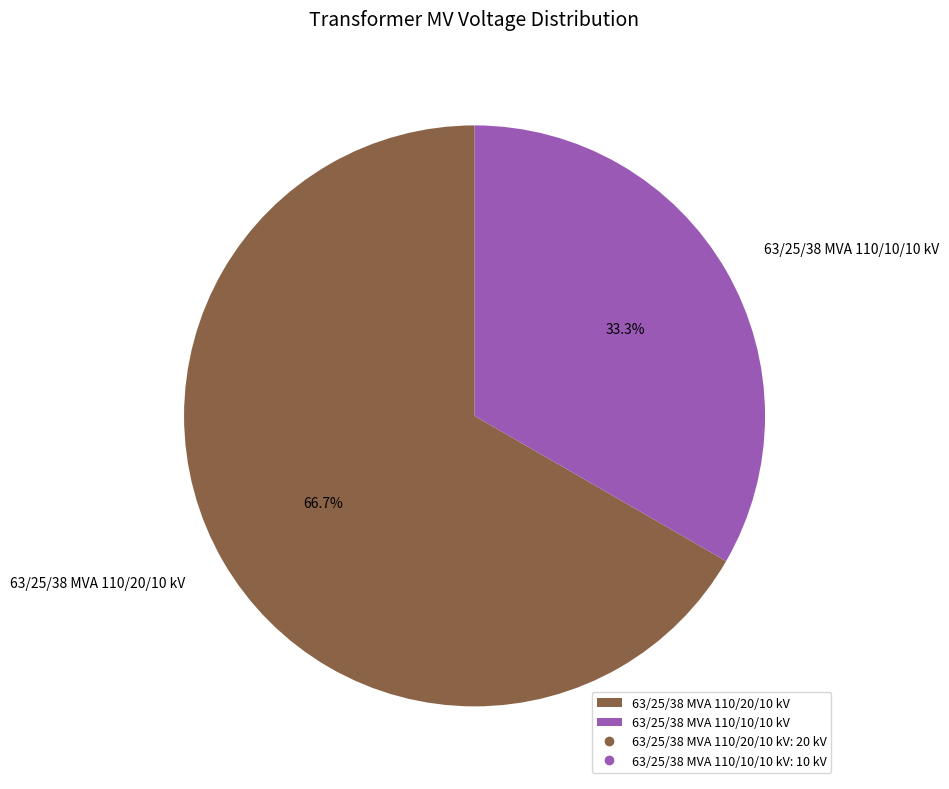

Is there any slice that represents more than half of the pie?

Yes